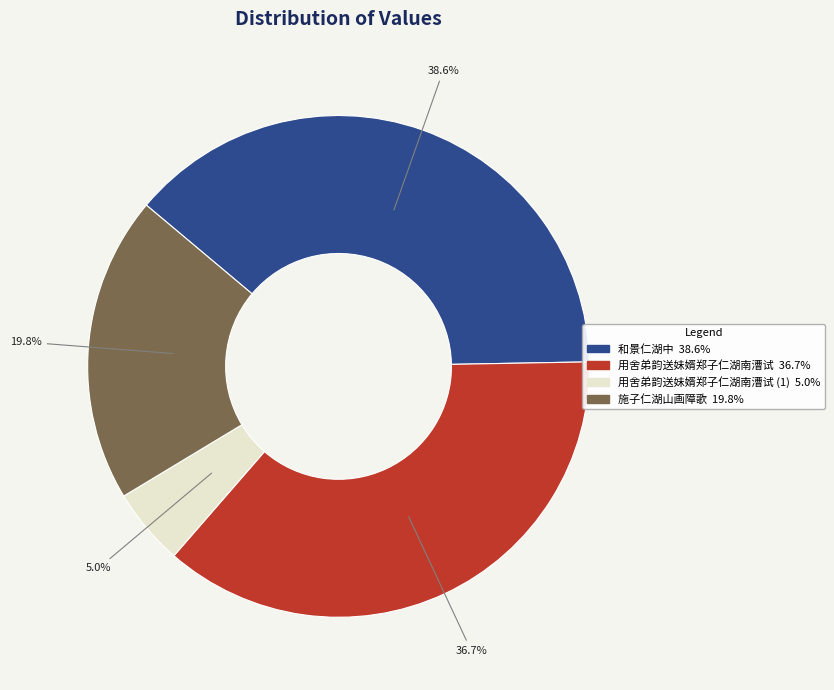

Is there a majority slice in this chart?

No